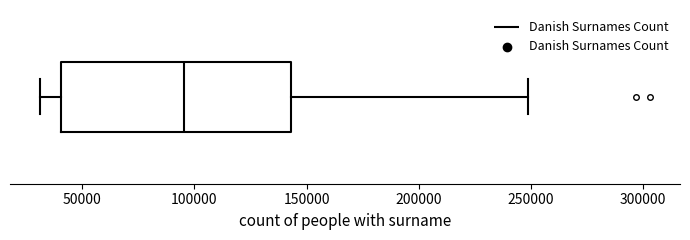

Transcribe this box plot: give where the median line is, the range the box spans, and where the two whiskers end, as read against the x-axis. The values are not printed on the chart, so give them approximately, as read against the axis.

median 95000, box 40000 to 145000, whiskers 30000 to 250000